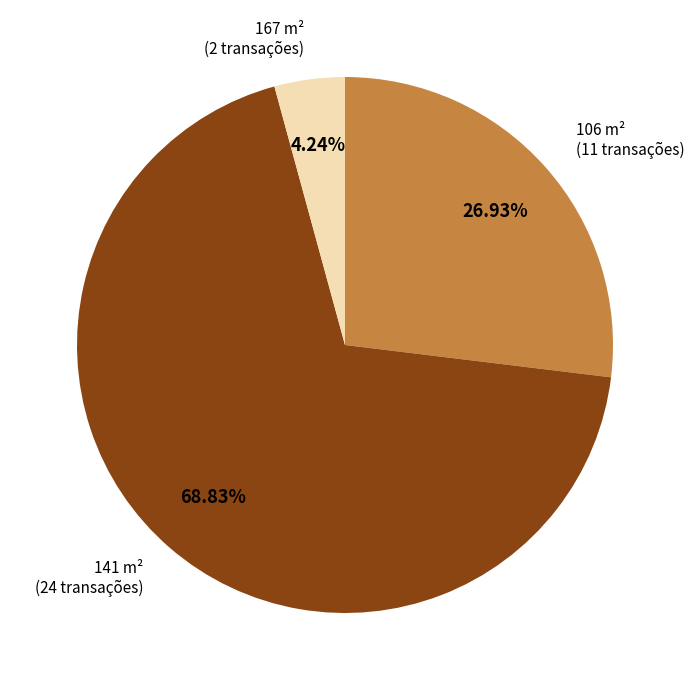

Between 141 and 167, which is larger?

141